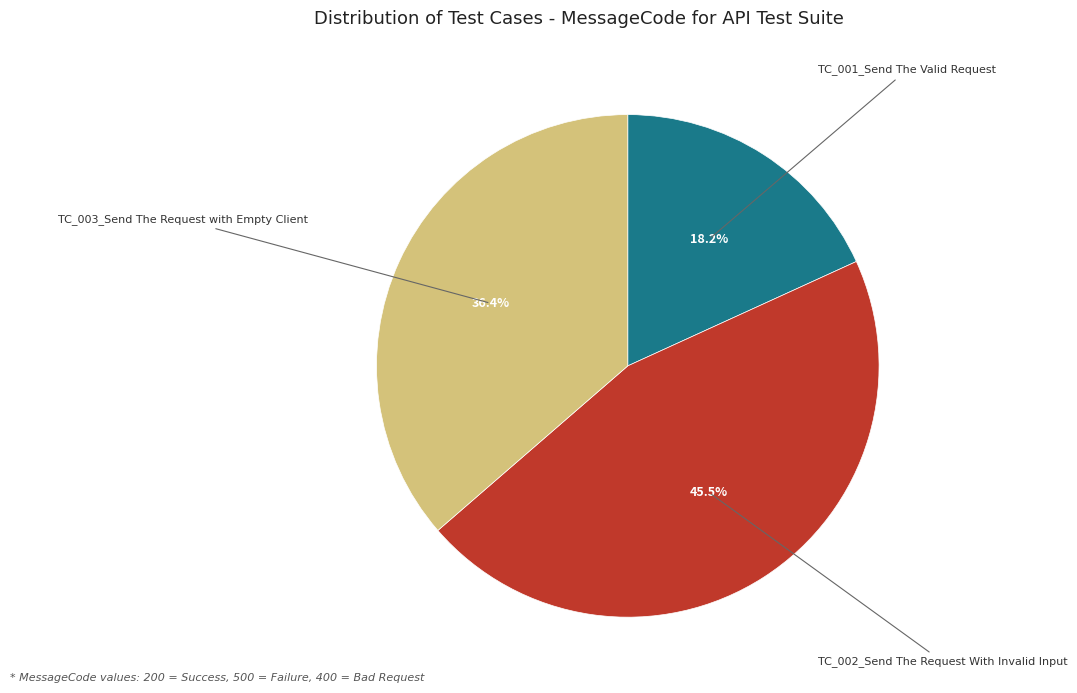

How many segments does this pie chart have?

3